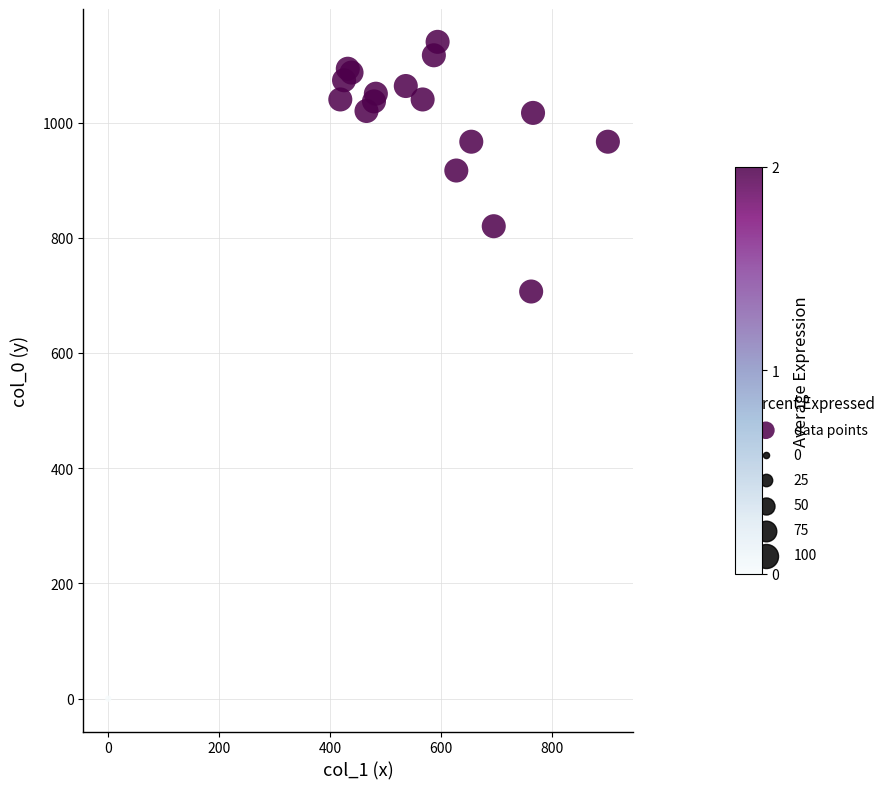

What Y value in the scatter plot is closest to 570?

706.7